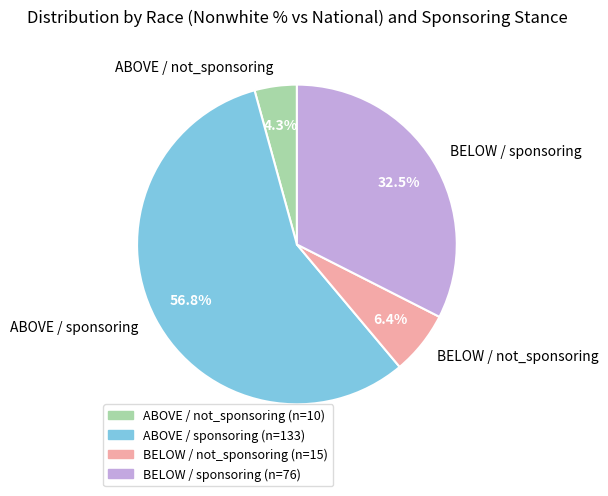

True or false: ABOVE / not_sponsoring accounts for 4% of the total.

True